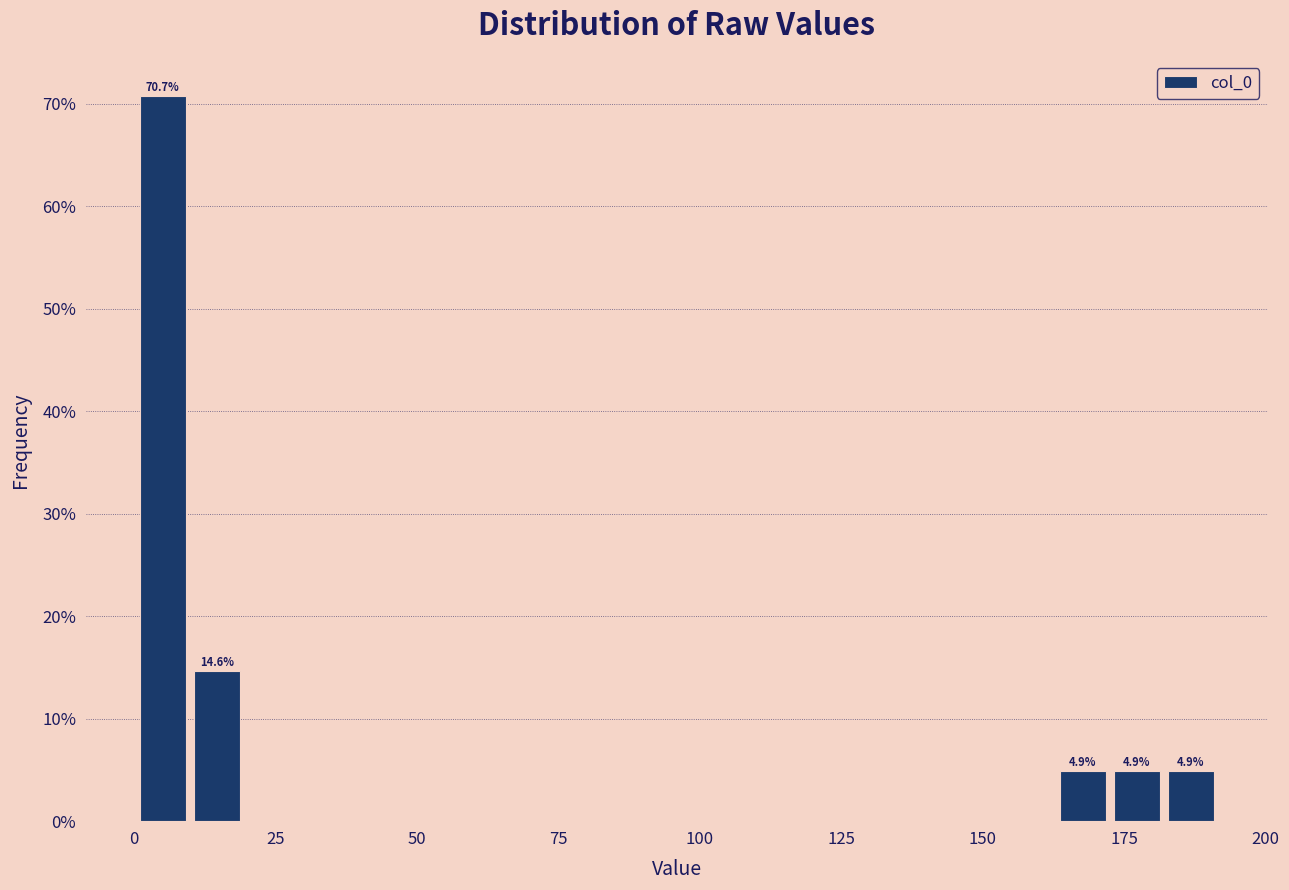

Around what value on the x-axis is the tallest bar? Give the approximate position of its centre, as read against the axis.

5